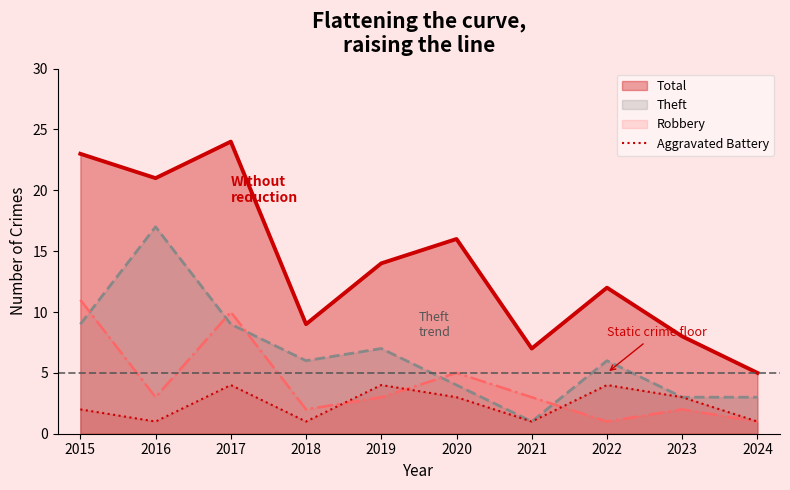

How many data points are less than 3?

5